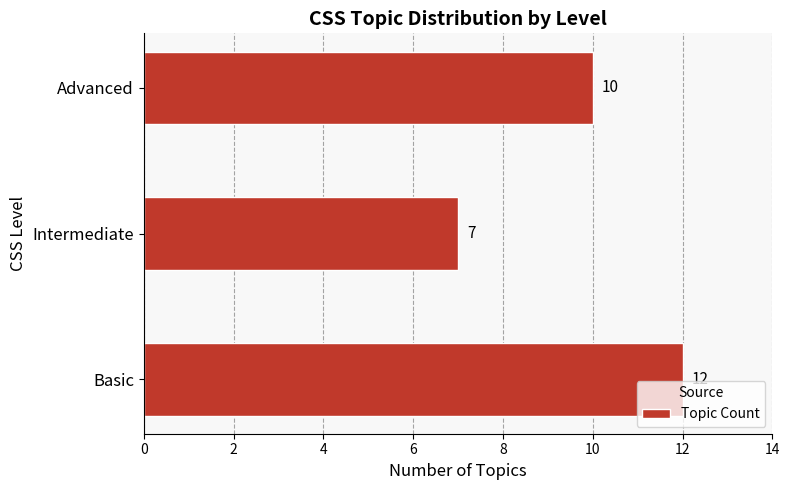

Rank the categories by value from highest to lowest.

Basic, Advanced, Intermediate